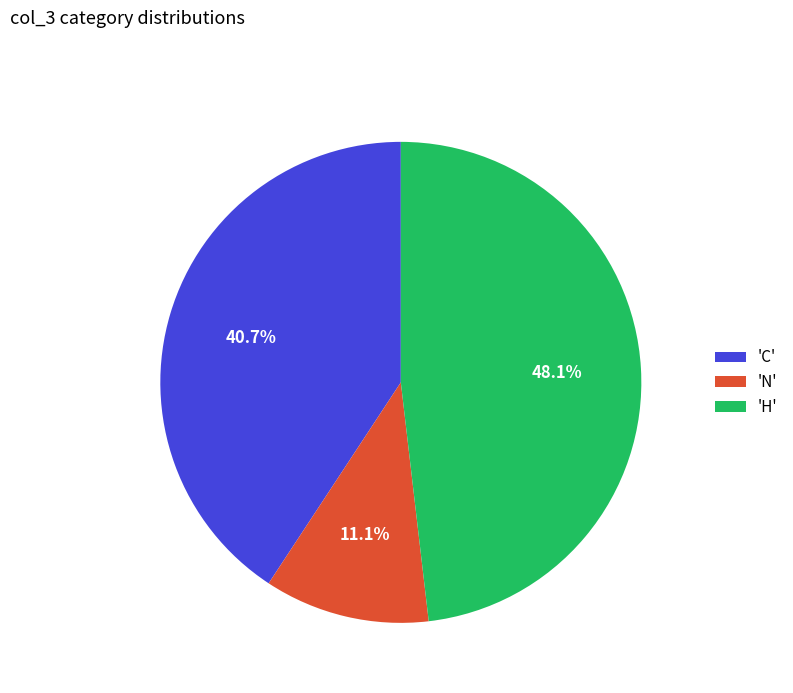

To the nearest percent, what is the difference between the largest and smallest slice percentages?

37%